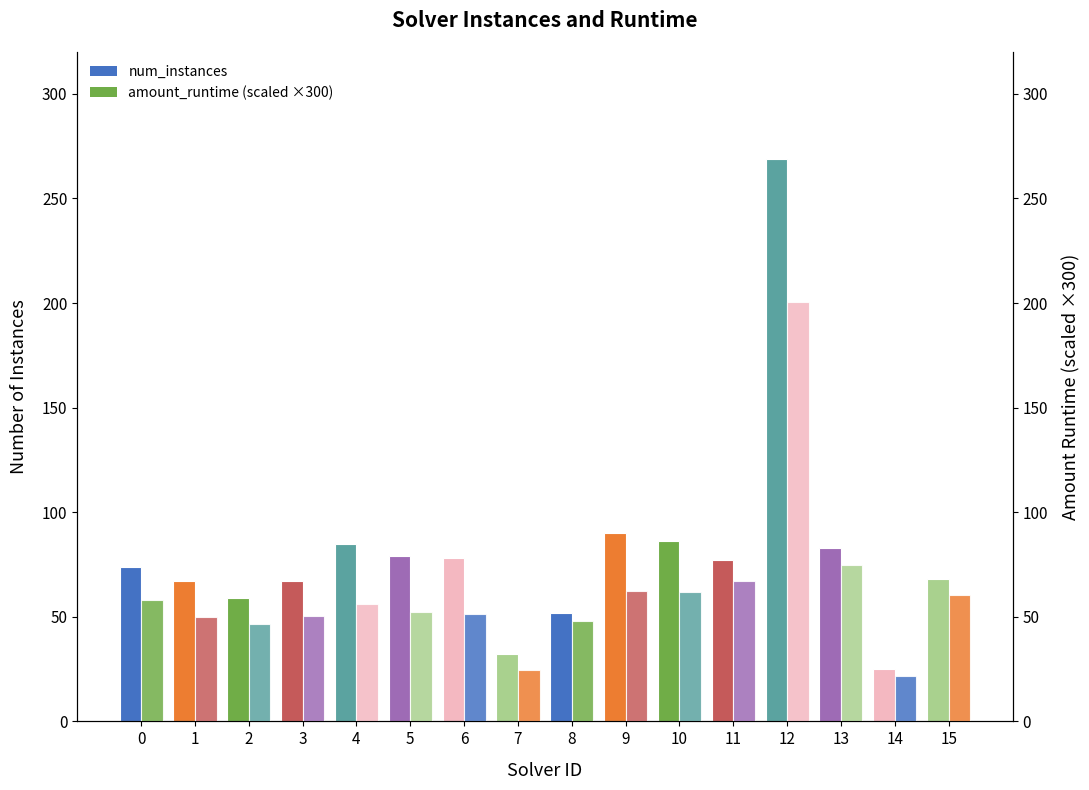

List the series in order of their overall mean, lowest first.

amount_runtime (scaled), num_instances